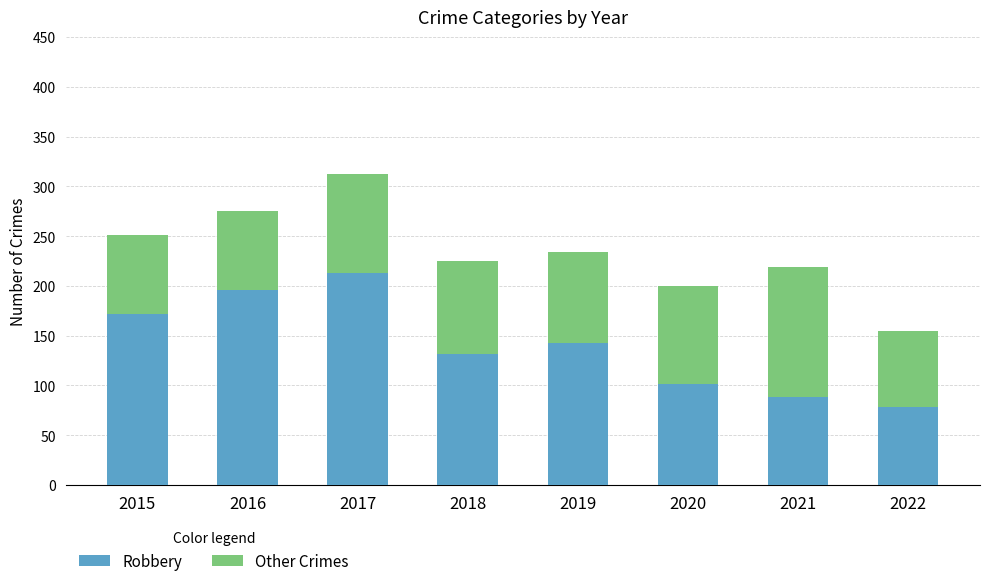

Reading left to right, what are the values for Robbery?

2015=172	2016=196	2017=213	2018=132	2019=143	2020=101	2021=88	2022=78